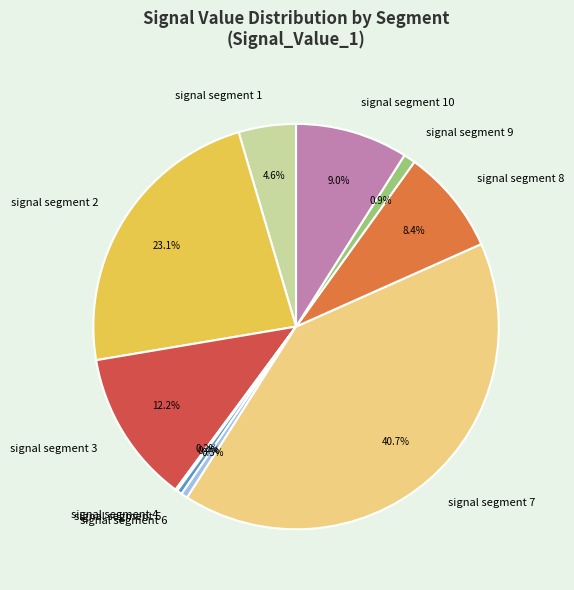

Is signal segment 2 the majority of the pie?

No